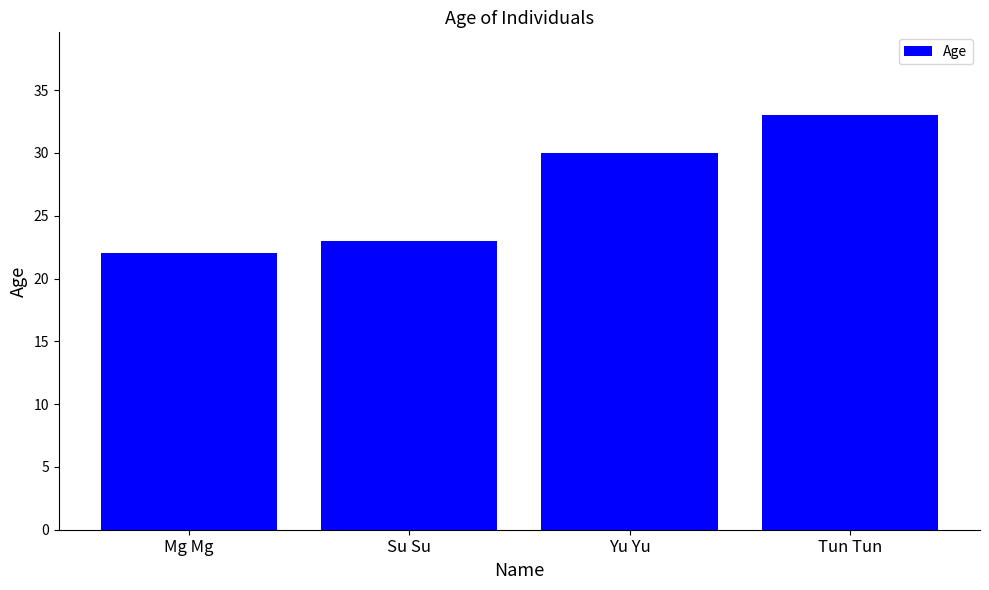

Are the bars horizontal?

No